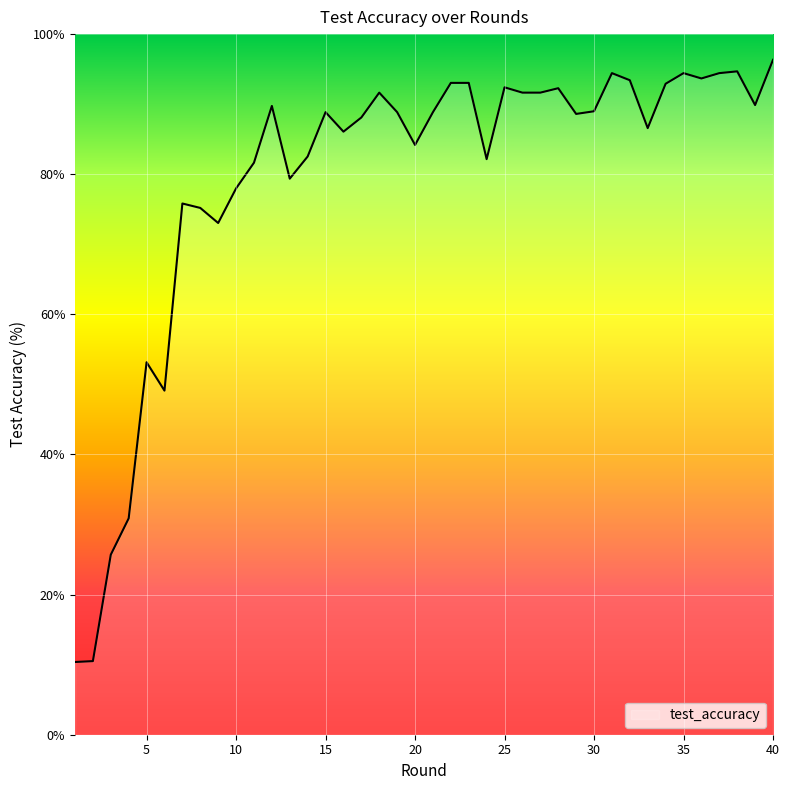

What is the smallest value displayed?

10.4